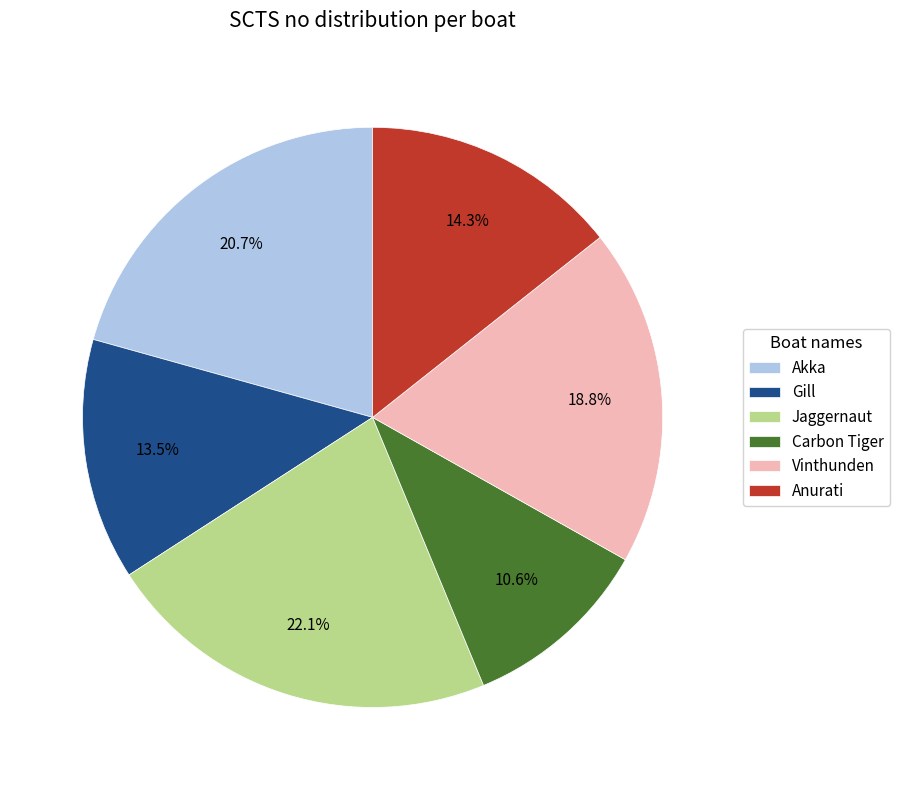

How much of the chart is everything except Akka?

79.3%